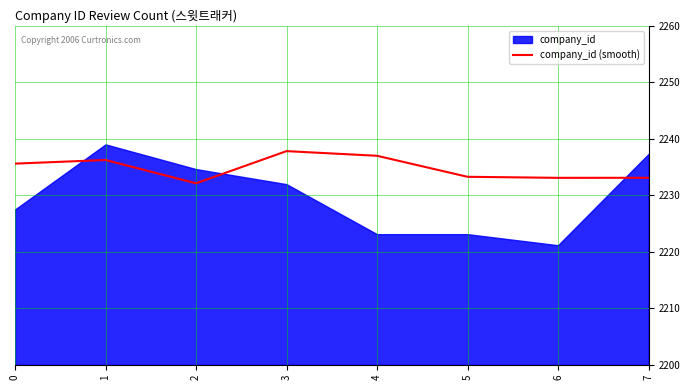

True or false: company_id (smooth) has a value of 1190.2 at 3.

False